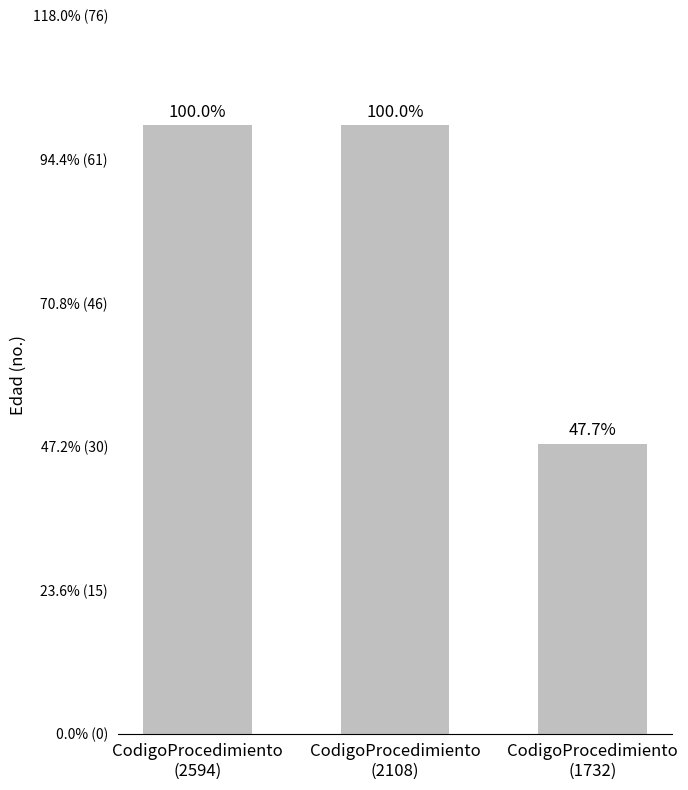

The value at CodigoProcedimiento
(2594) is 13. True or false?

False